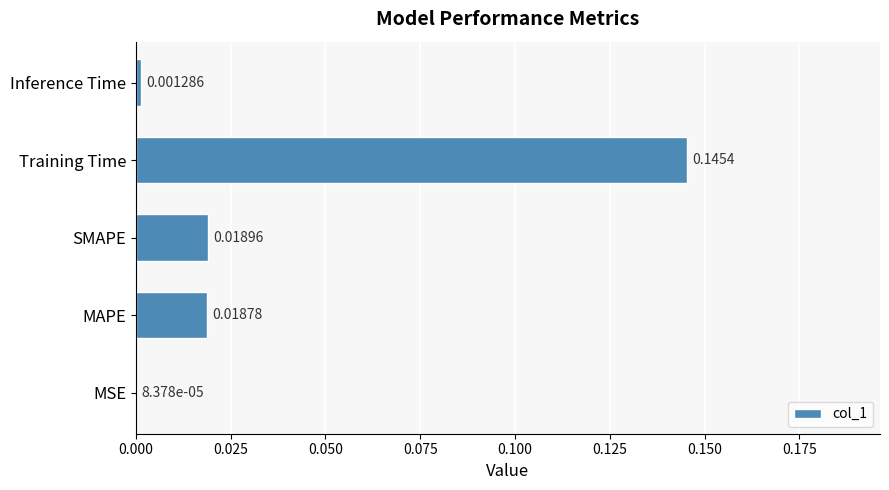

Which category has the highest value across all series?

Training Time